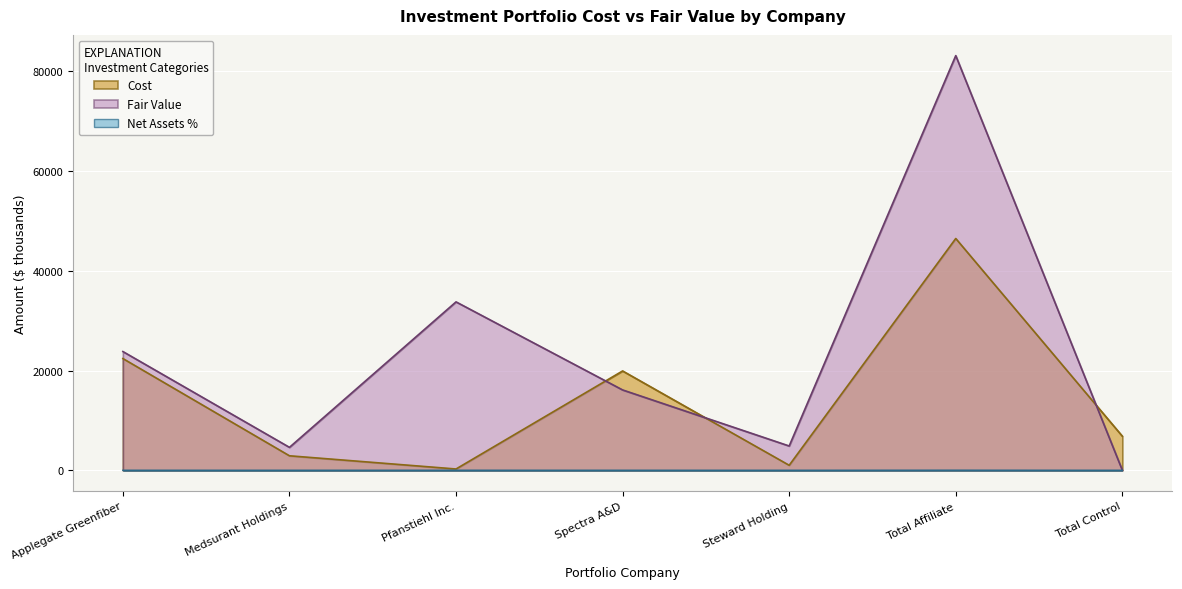

How many distinct data groups are displayed?

3